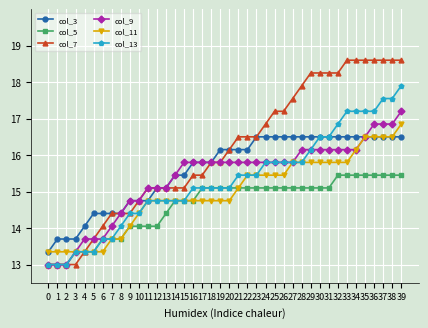

True or false: col_3 has a value of 14.4 at 5.

True